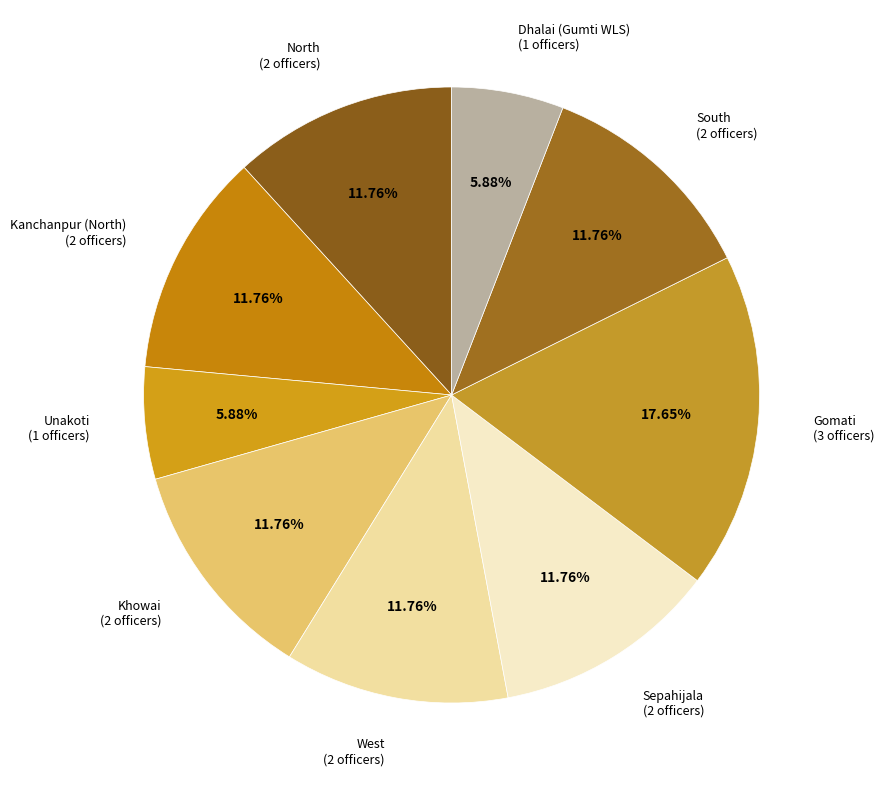

How many slices are in this pie chart?

9